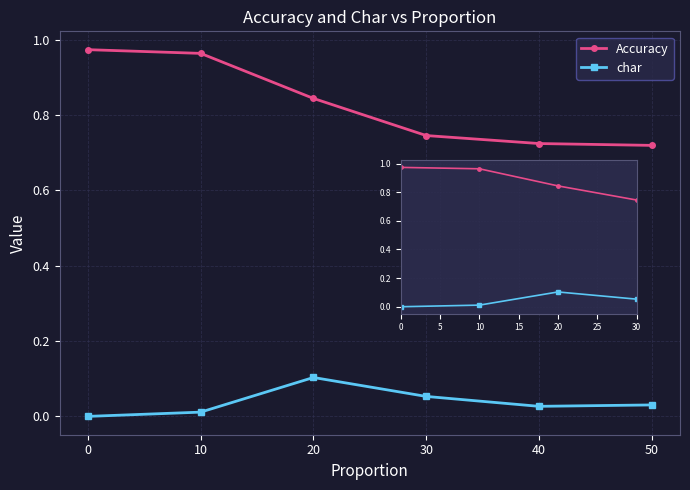

Is this an area chart (filled region under the line)?

No